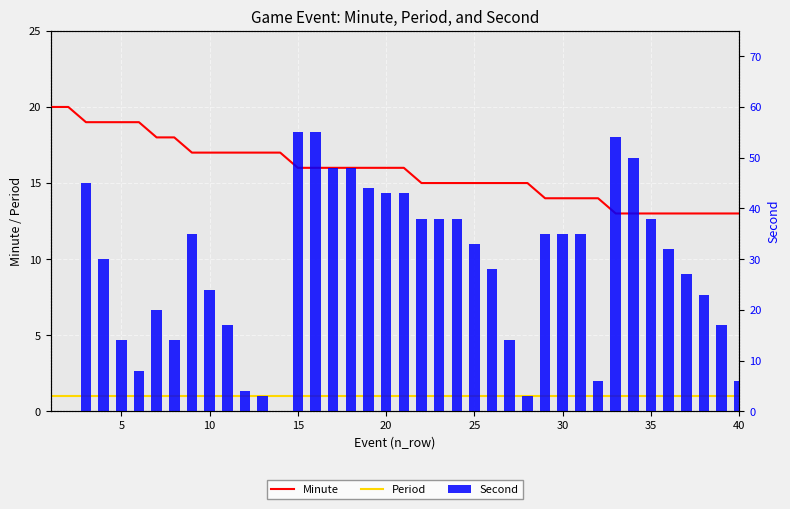

The value of Minute at 16 is 28. True or false?

False